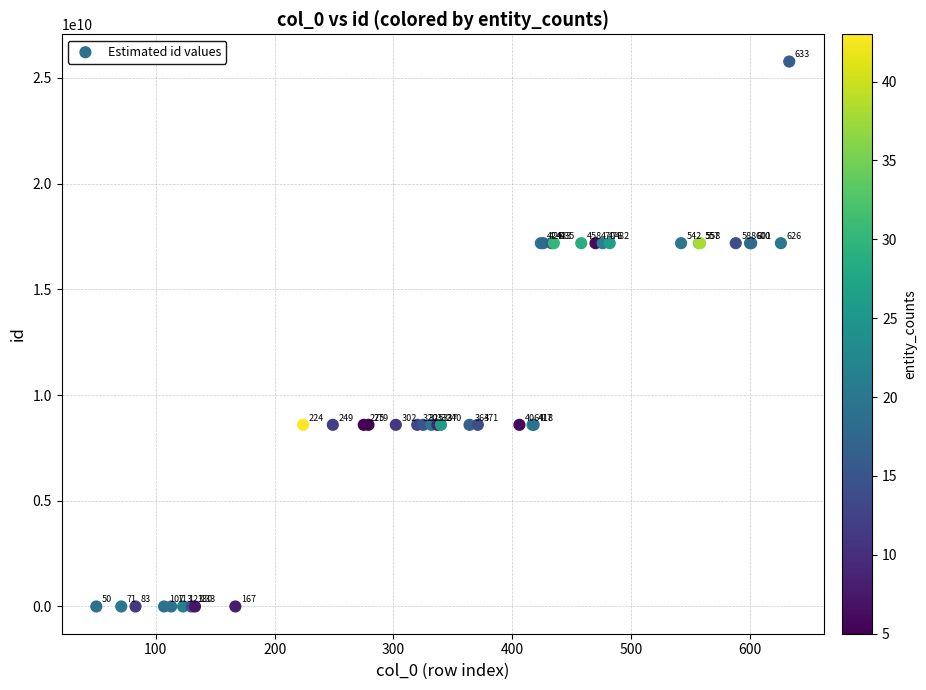

What Y value in the scatter plot is closest to 12884905161?

8589959629